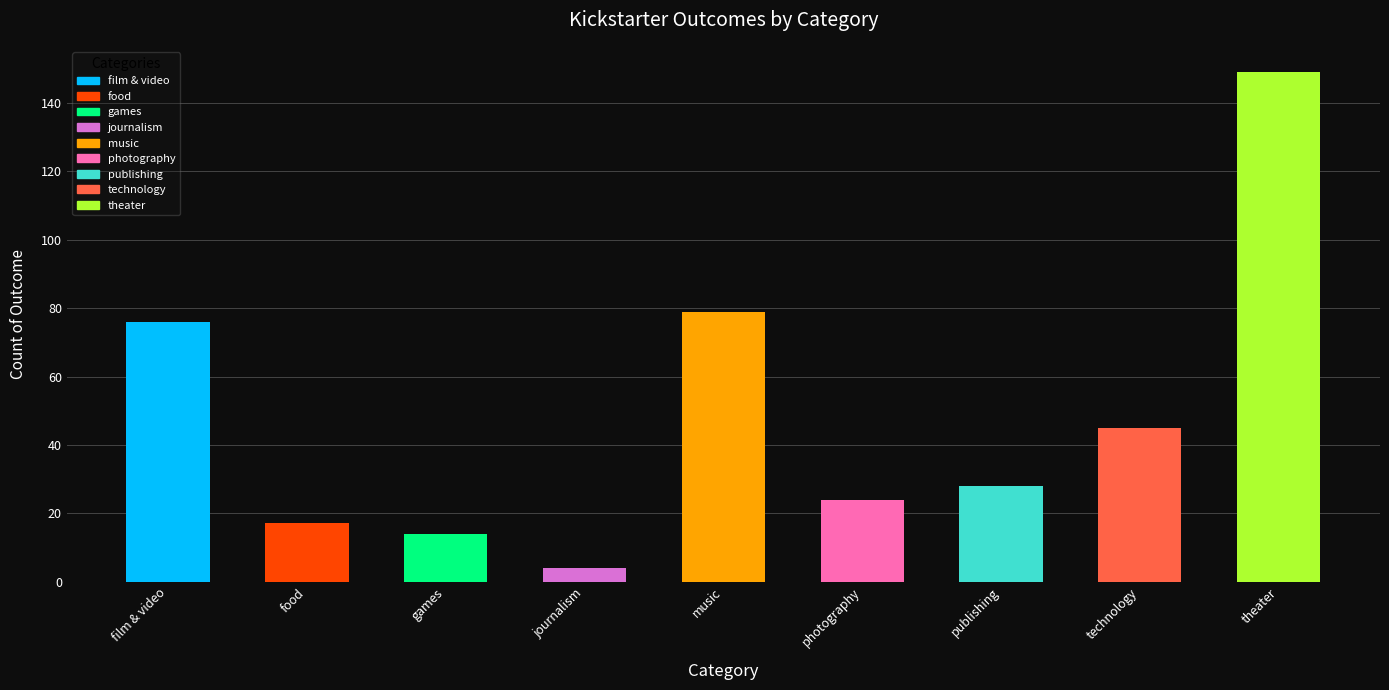

Where is the data nearest to the value 76?

film & video